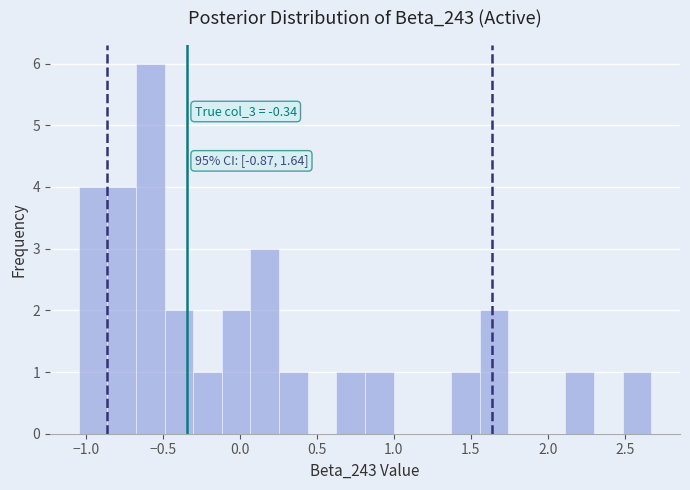

Around what value on the x-axis is the tallest bar? Give the approximate position of its centre, as read against the axis.

-0.60